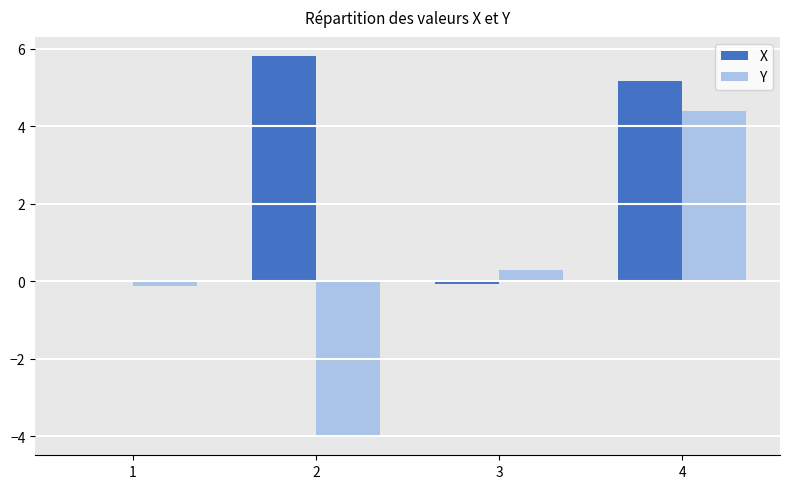

The value of Y at 4 is 7.7. True or false?

False